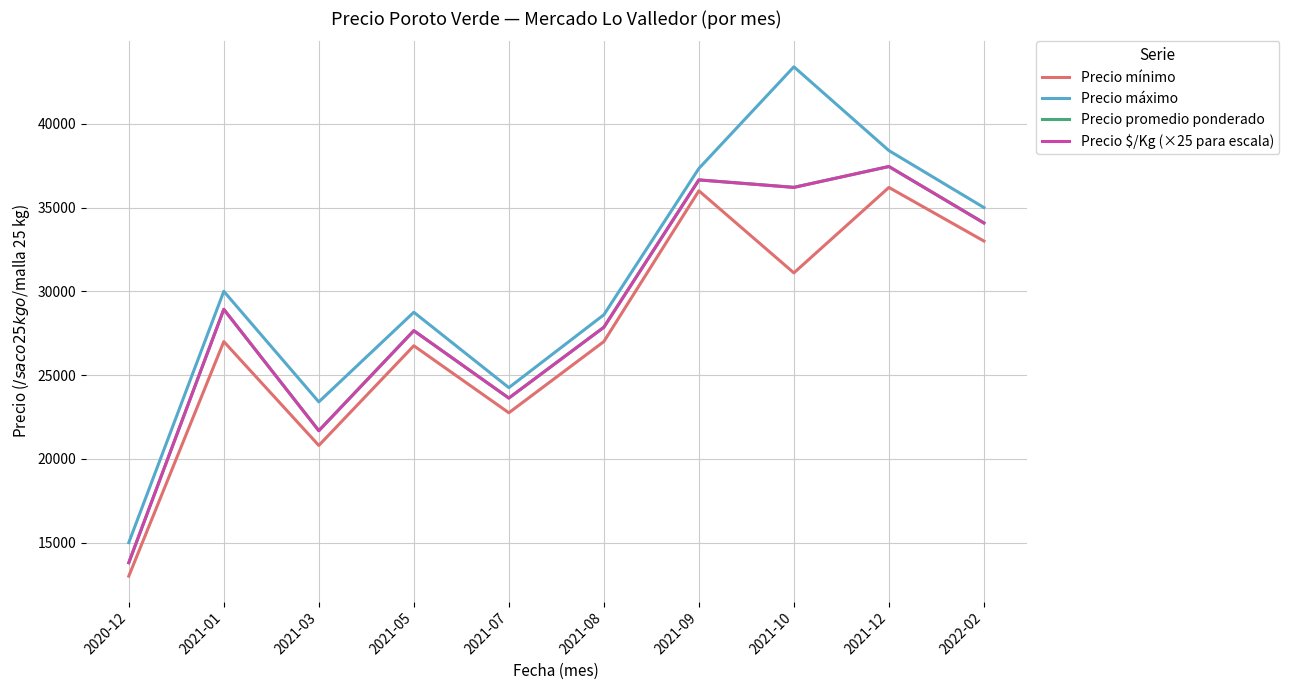

In Precio promedio ponderado, how many points are lower than both neighbors (excluding endpoints)?

3